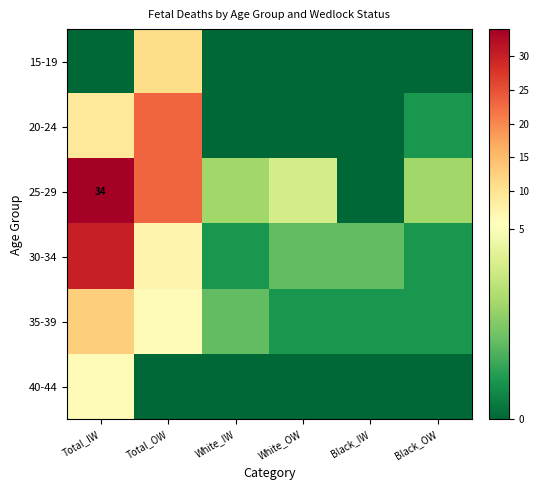

The value of 25-29 at Total_IW is 34. True or false?

True